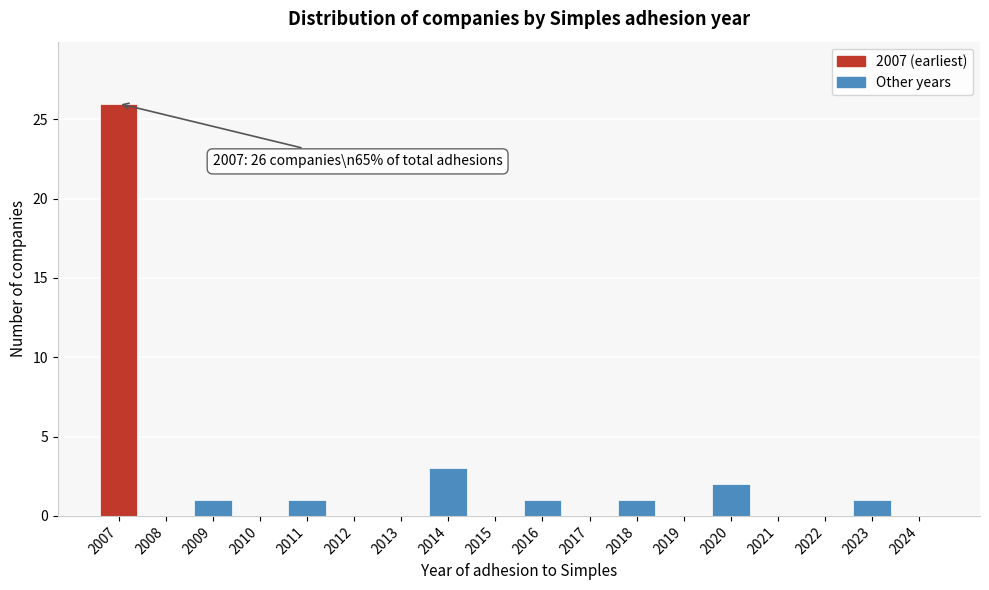

Reading left to right, list all the values displayed in this chart.

2007=26	2008=0	2009=1	2010=0	2011=1	2012=0	2013=0	2014=3	2015=0	2016=1	2017=0	2018=1	2019=0	2020=2	2021=0	2022=0	2023=1	2024=0